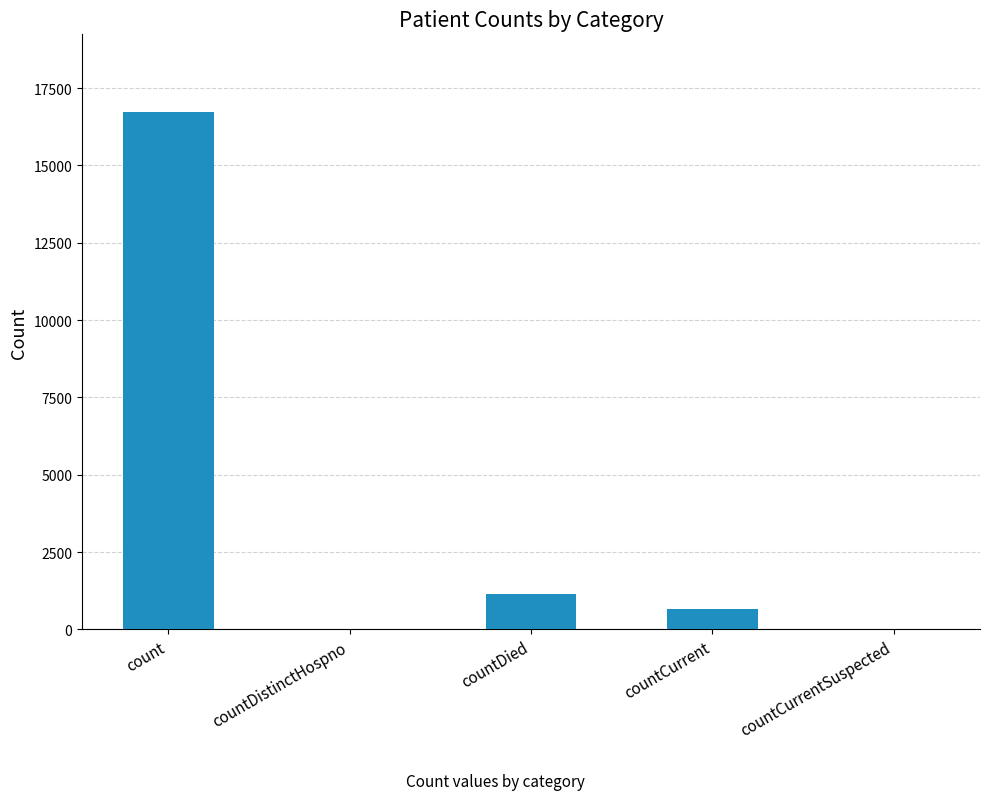

Are the bars horizontal?

No